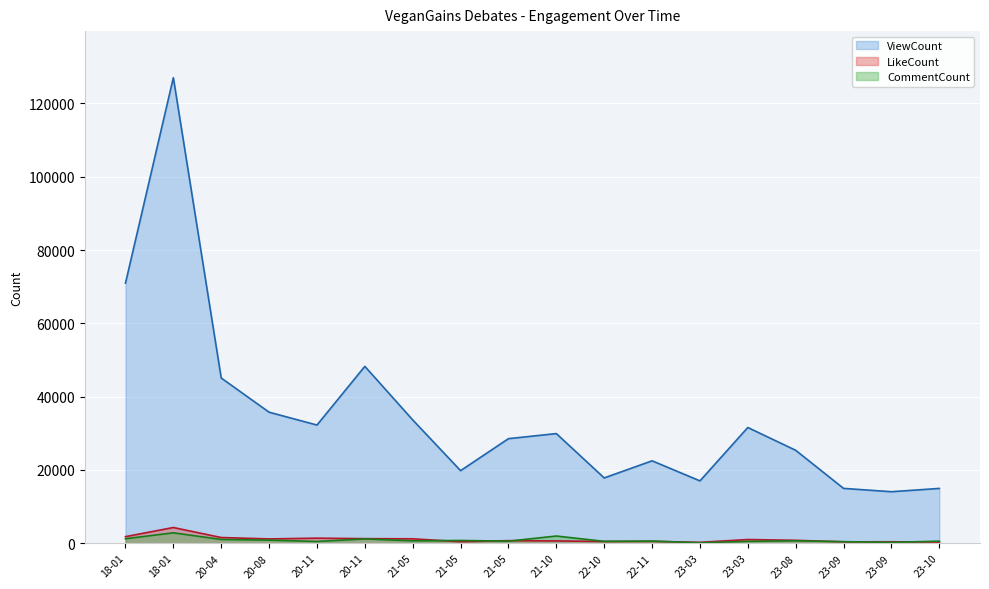

At which category is the sum across all series the highest?

18-01